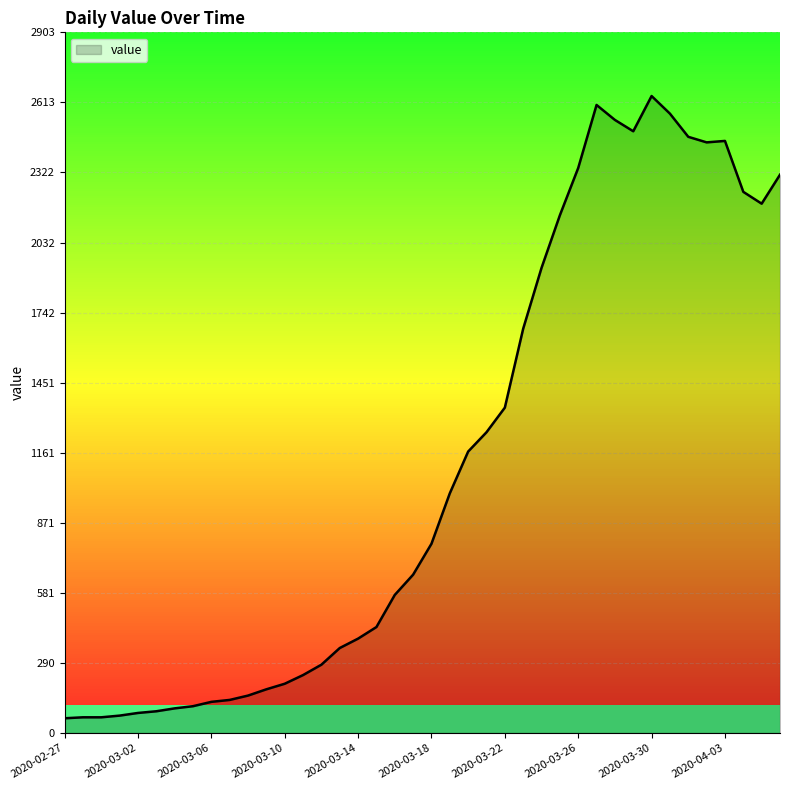

What is the smallest value displayed?

61